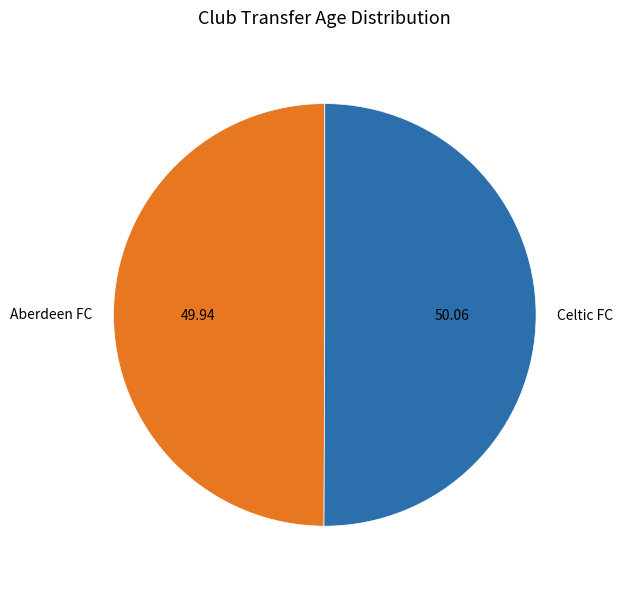

Combined, do Aberdeen FC and Celtic FC account for over 50%?

Yes